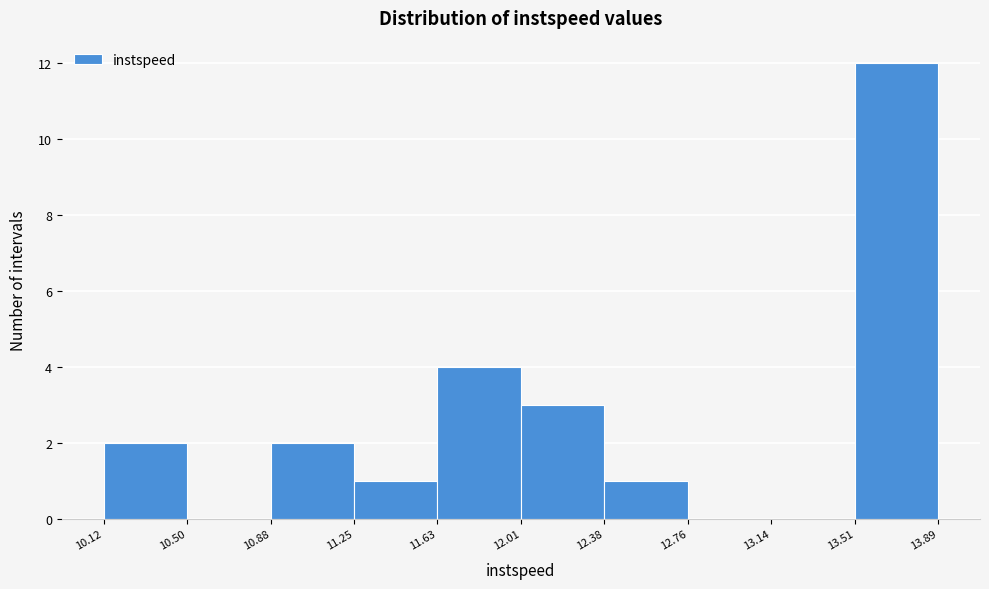

What is the height of the bar covering 10.88 to 11.25 on the x-axis? The values are not printed on the chart, so give them approximately, as read against the axis.

2